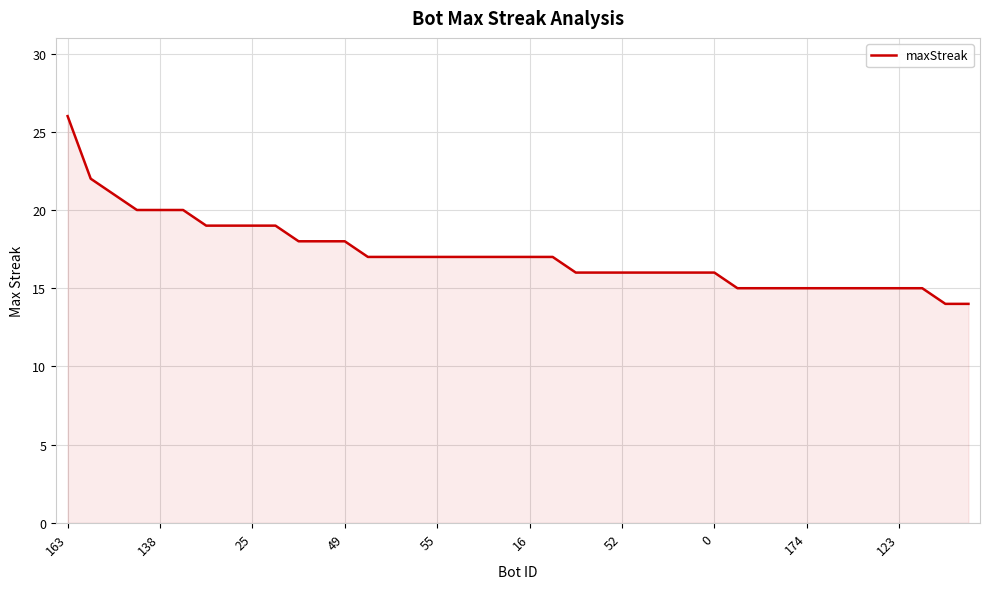

What is the maximum value shown in the chart?

26